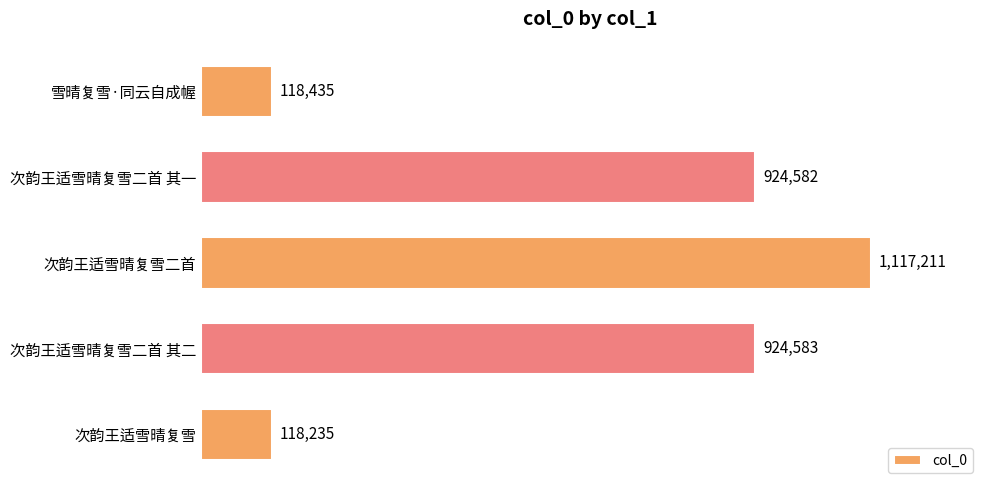

Does the chart contain any negative values?

No